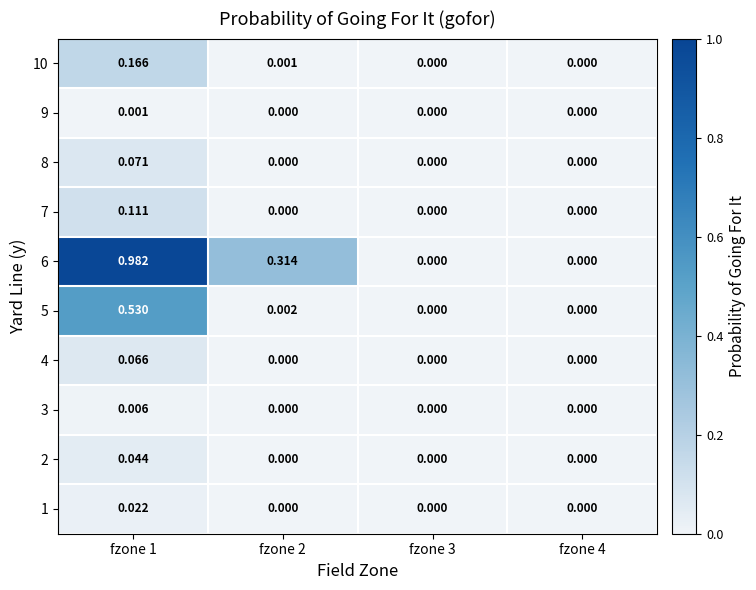

Is the value of 5 at fzone 1 greater than the value of 9 at fzone 4?

Yes